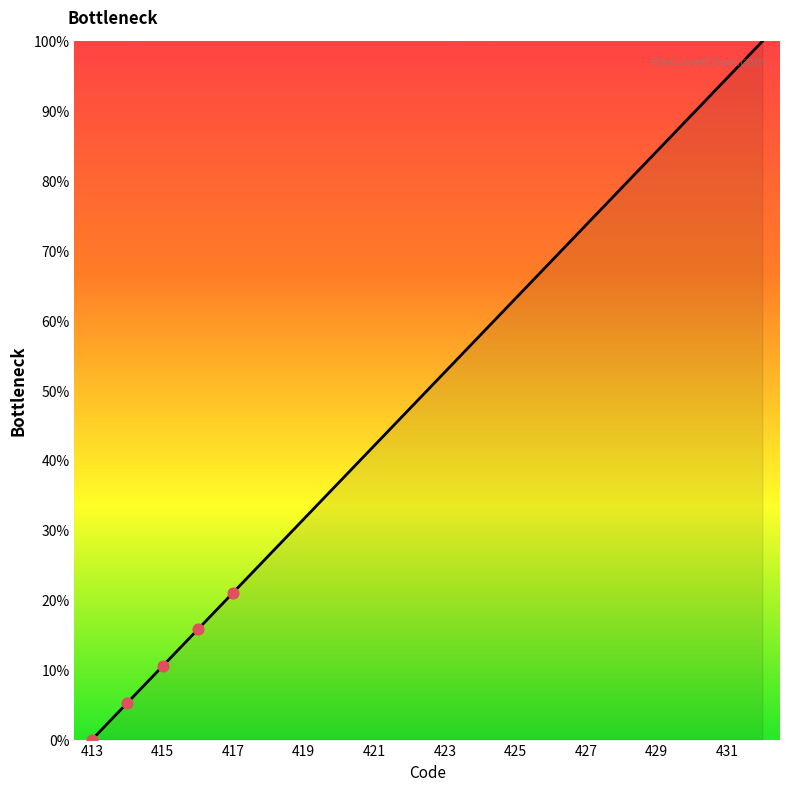

What is the maximum value shown in the chart?

100.0